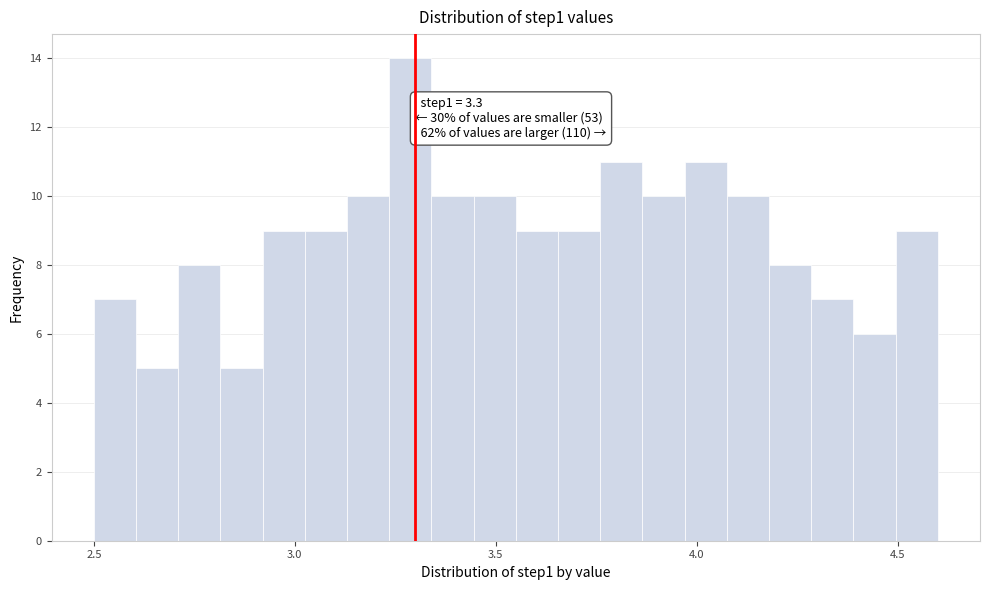

Around what value on the x-axis is the tallest bar? Give the approximate position of its centre, as read against the axis.

3.30